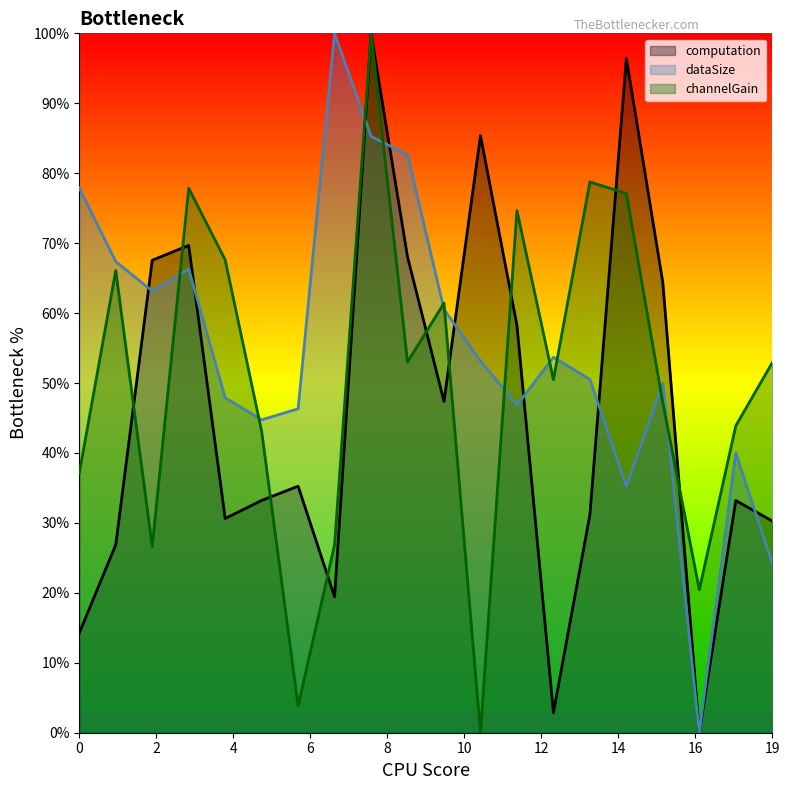

Is it true that computation equals 0.1 at 0?

True